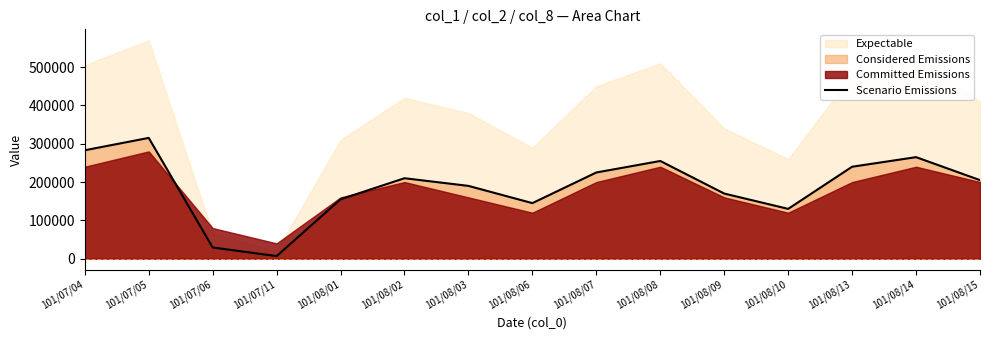

Approximately how many times larger is the value at 101/08/06 compared to 101/08/08?

0.6